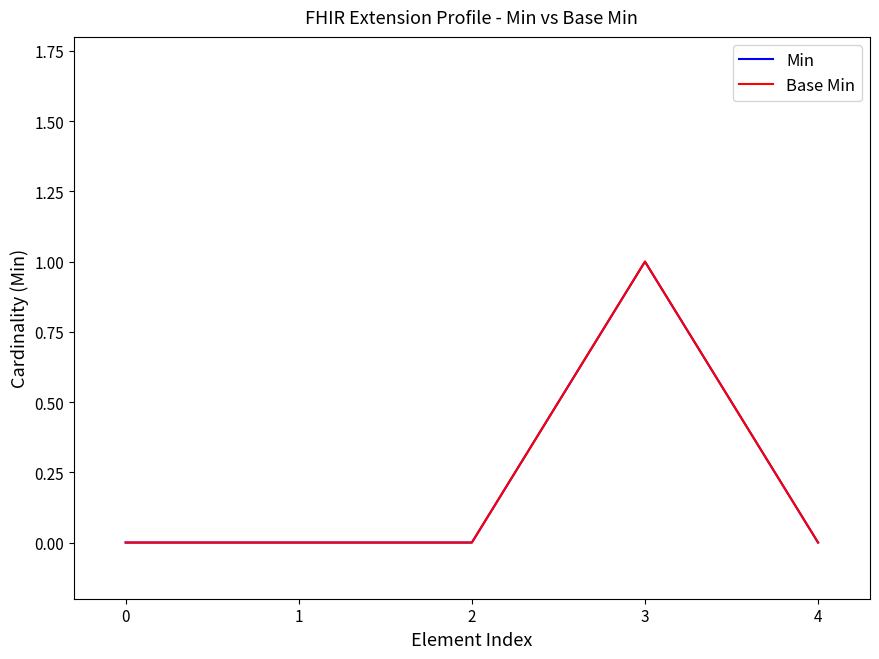

Which series has the largest range (max minus min)?

Min